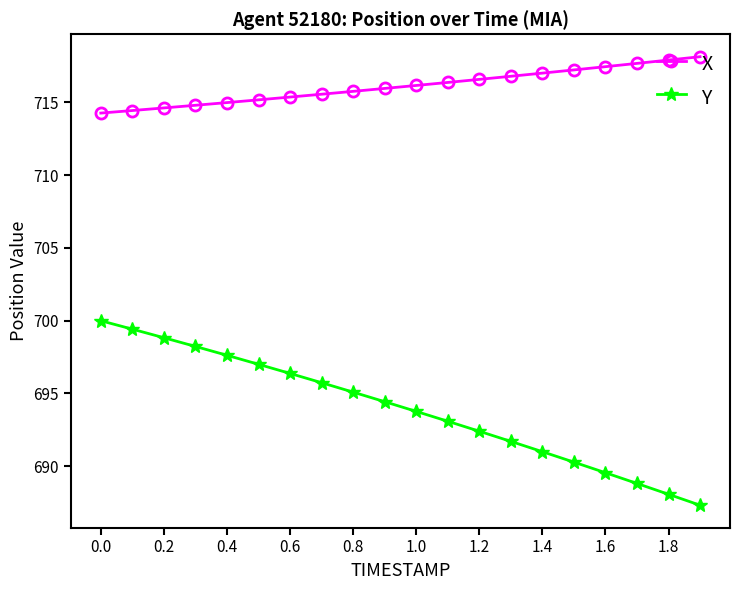

True or false: X and Y intersect in this chart.

False